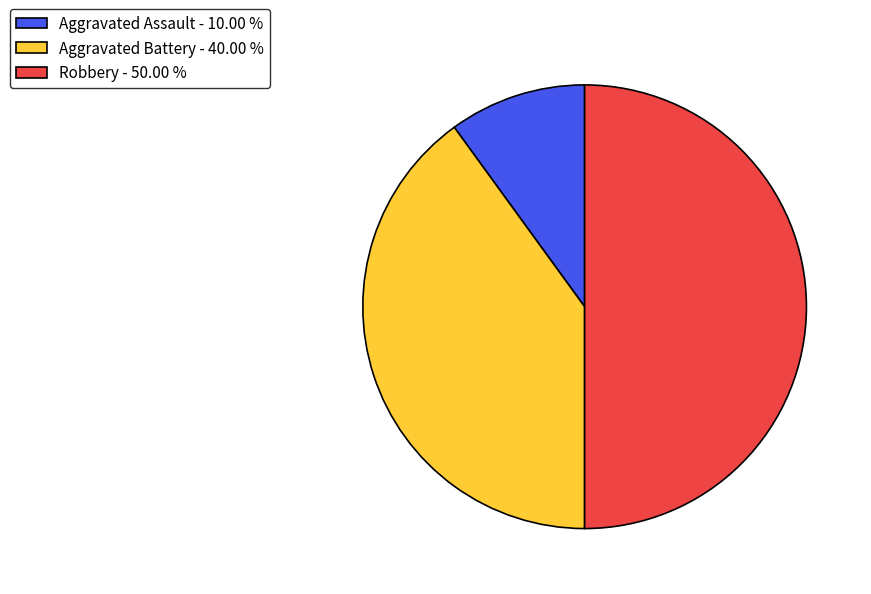

Which category has the smallest portion of the pie?

Aggravated Assault - 10.00 %